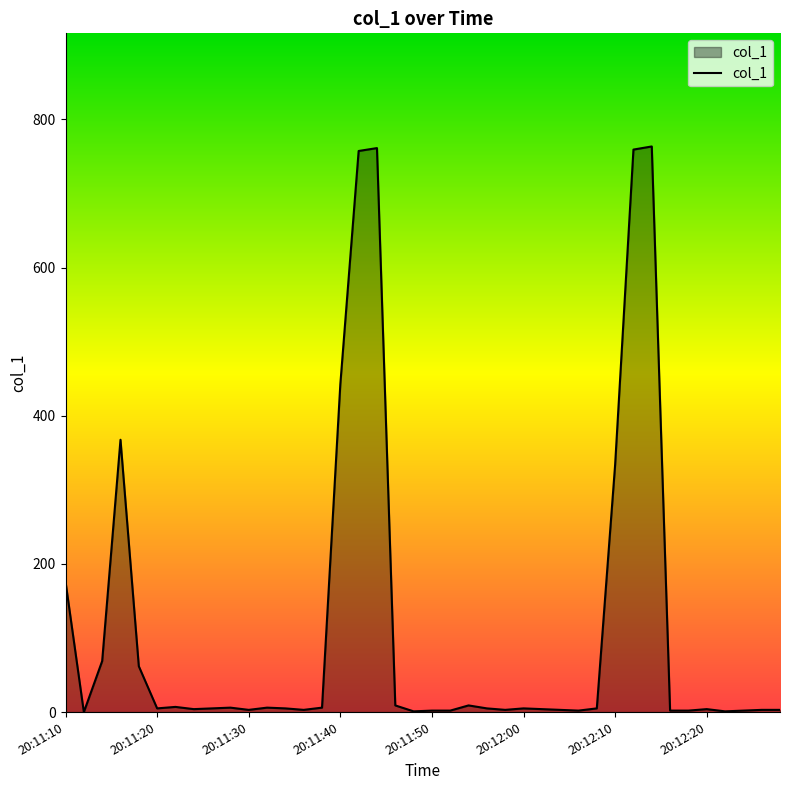

What is the maximum value shown in the chart?

763.5